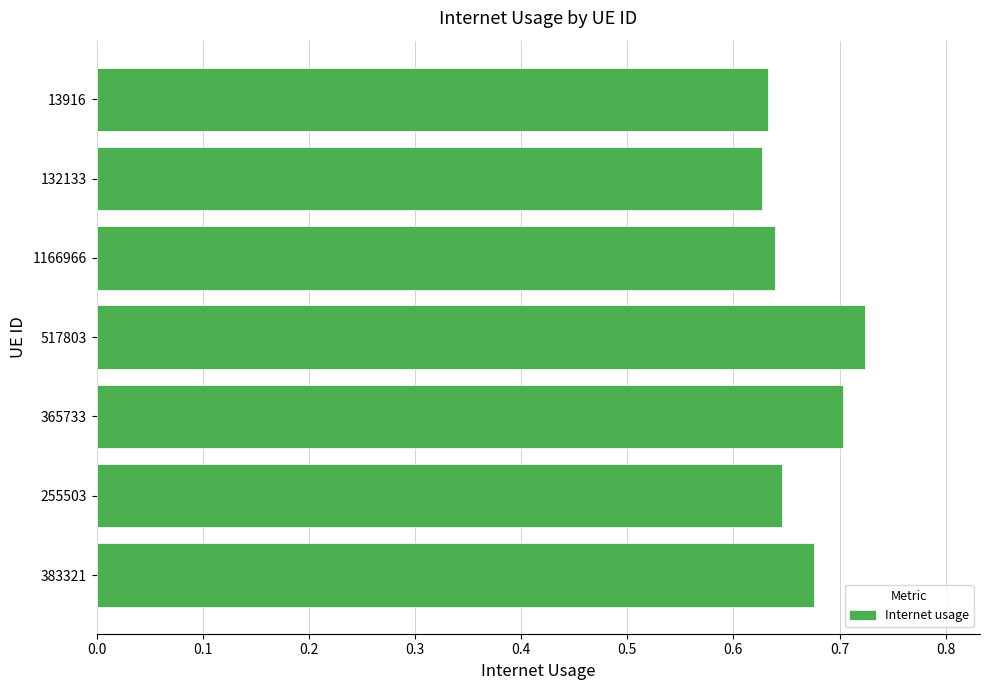

How many categories are shown in the chart?

7